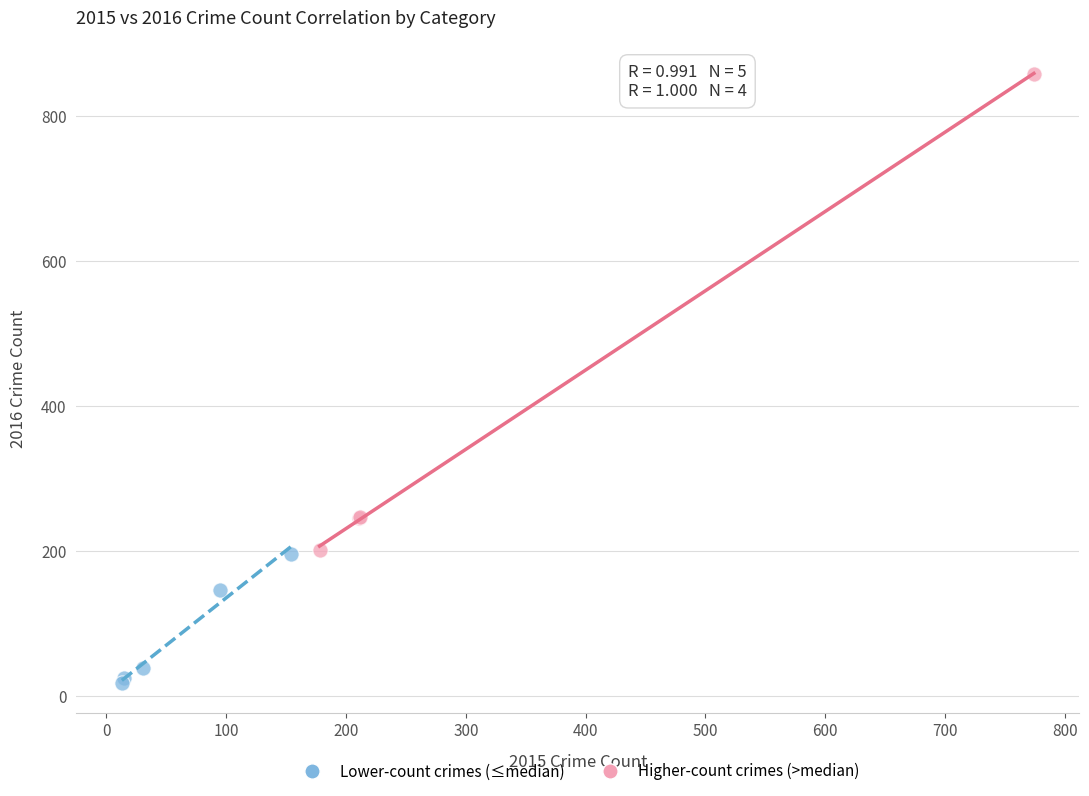

Which series reaches the maximum Y coordinate?

Higher-count crimes (>median)